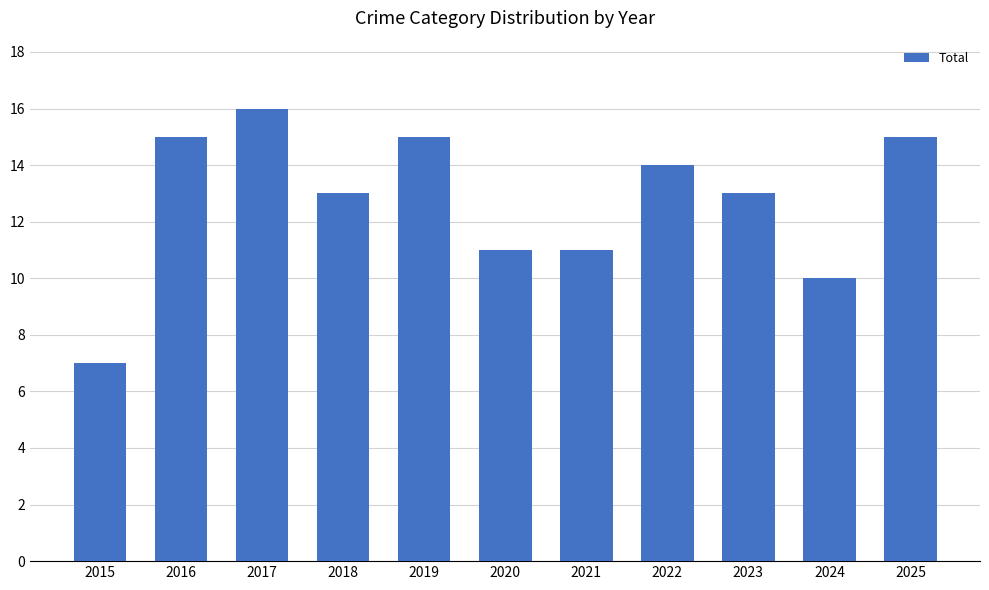

How many data points does each series have?

11